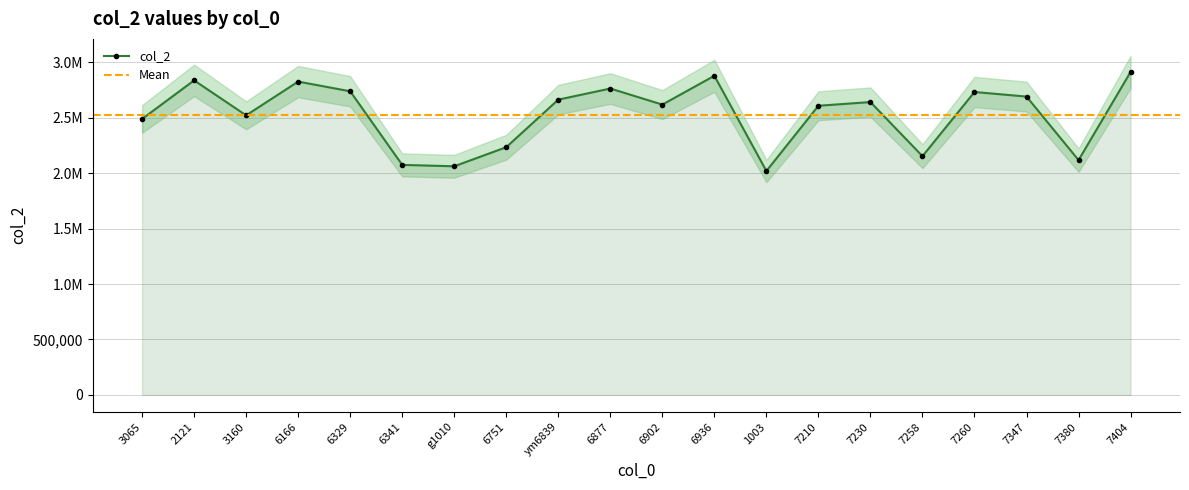

Which category has the highest value across all series?

7404